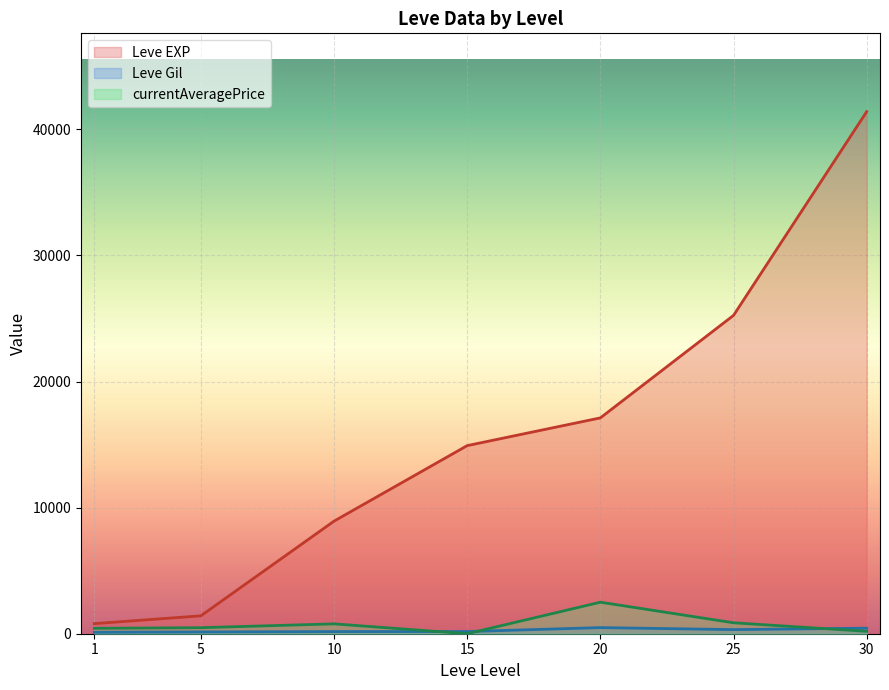

At how many categories does at least one series exceed 13302?

4